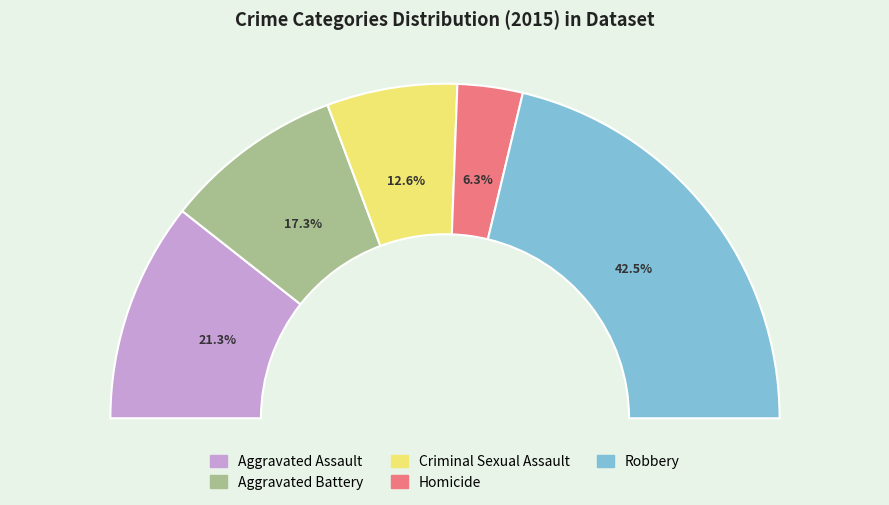

How many segments does this pie chart have?

5